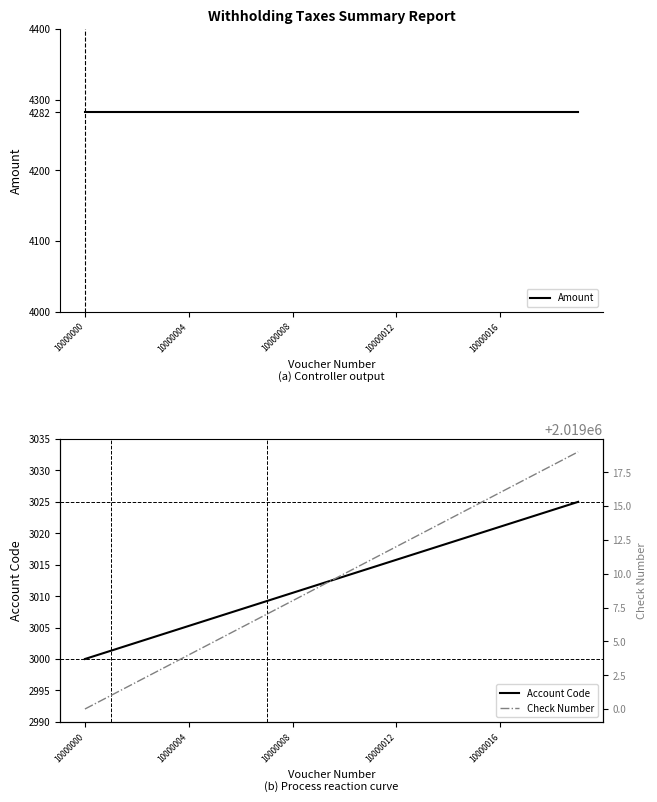

At which label does Account Code reach its minimum?

10000000